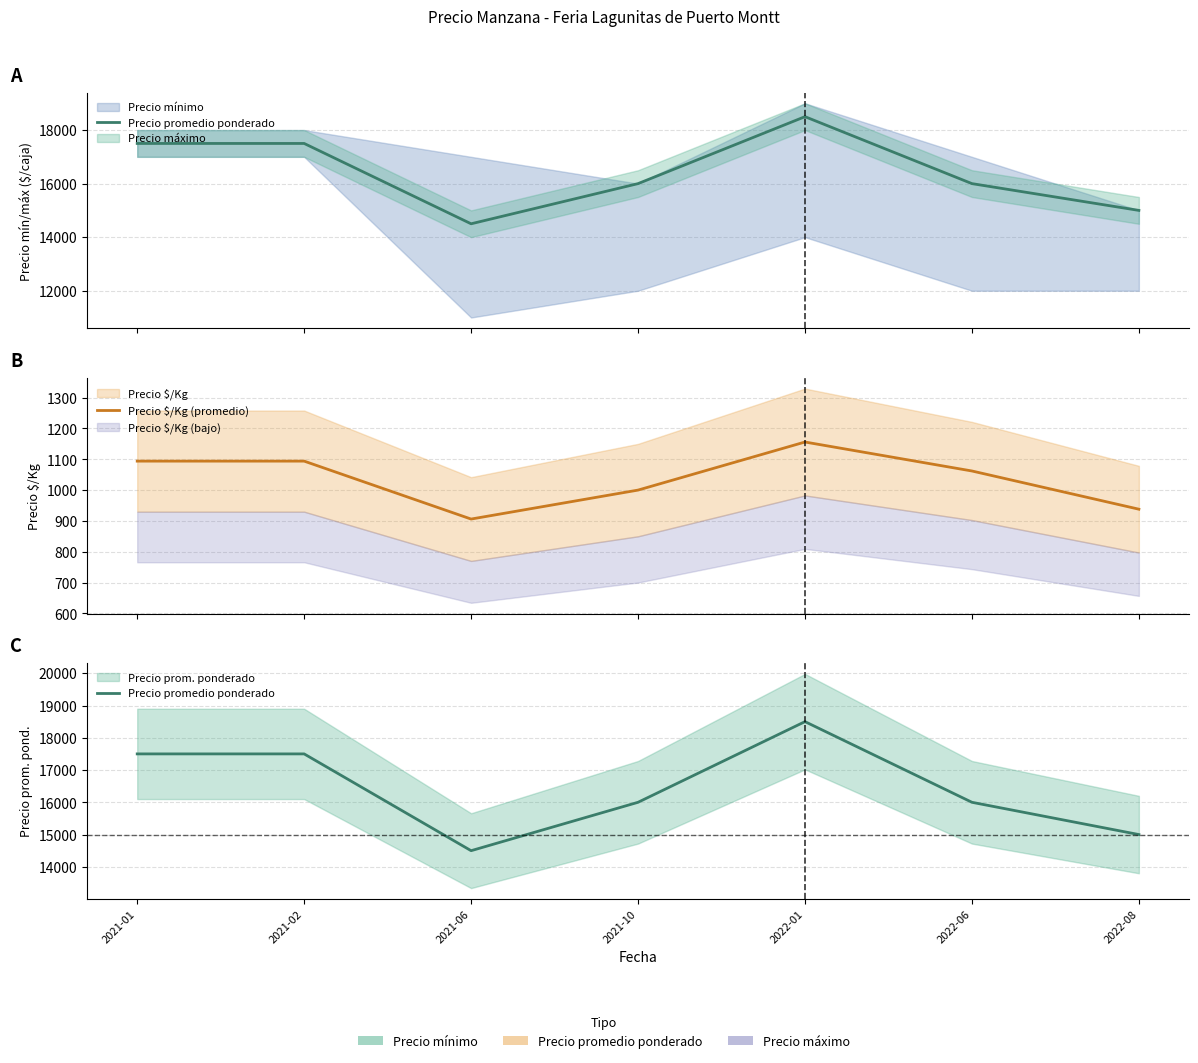

True or false: Precio $/Kg (promedio) and Precio promedio ponderado intersect in this chart.

False